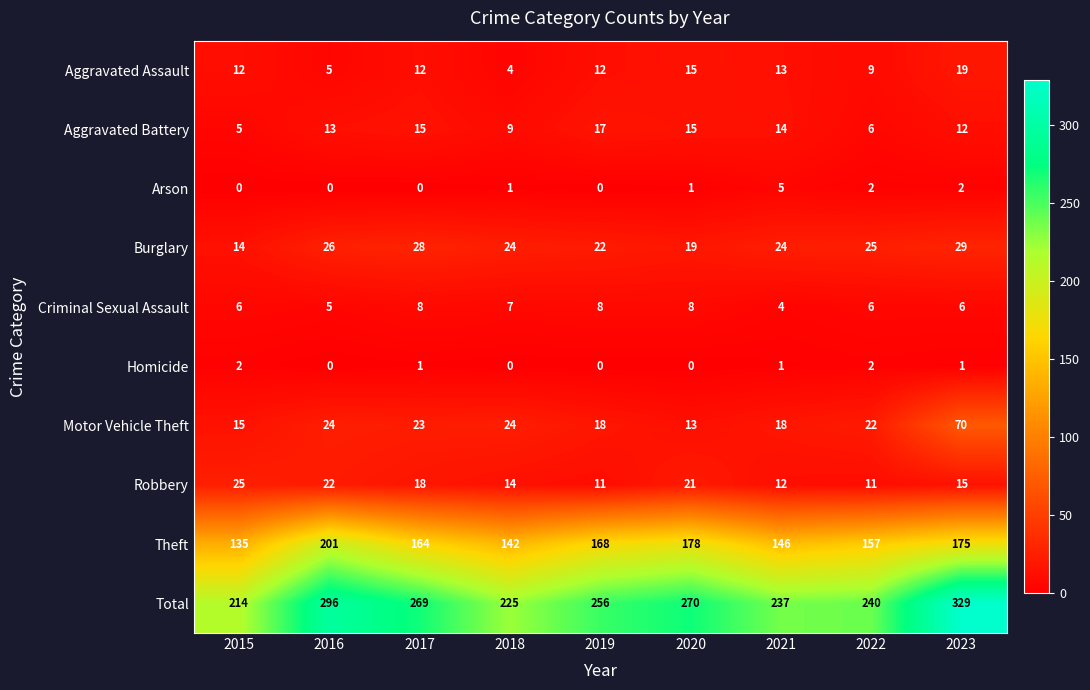

What is the sum of all Criminal Sexual Assault values?

58